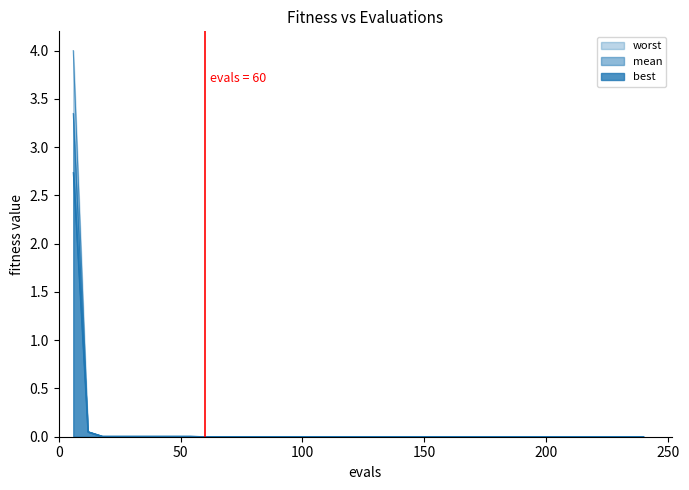

Rank the series by their maximum value, from lowest to highest.

best, mean, worst